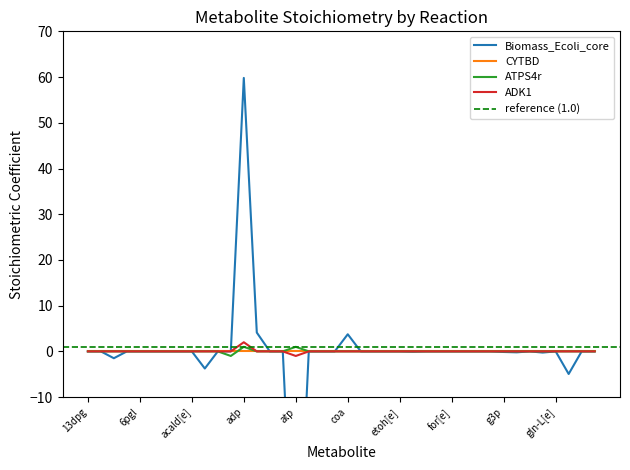

How many negative values does the ADK1 series have?

1